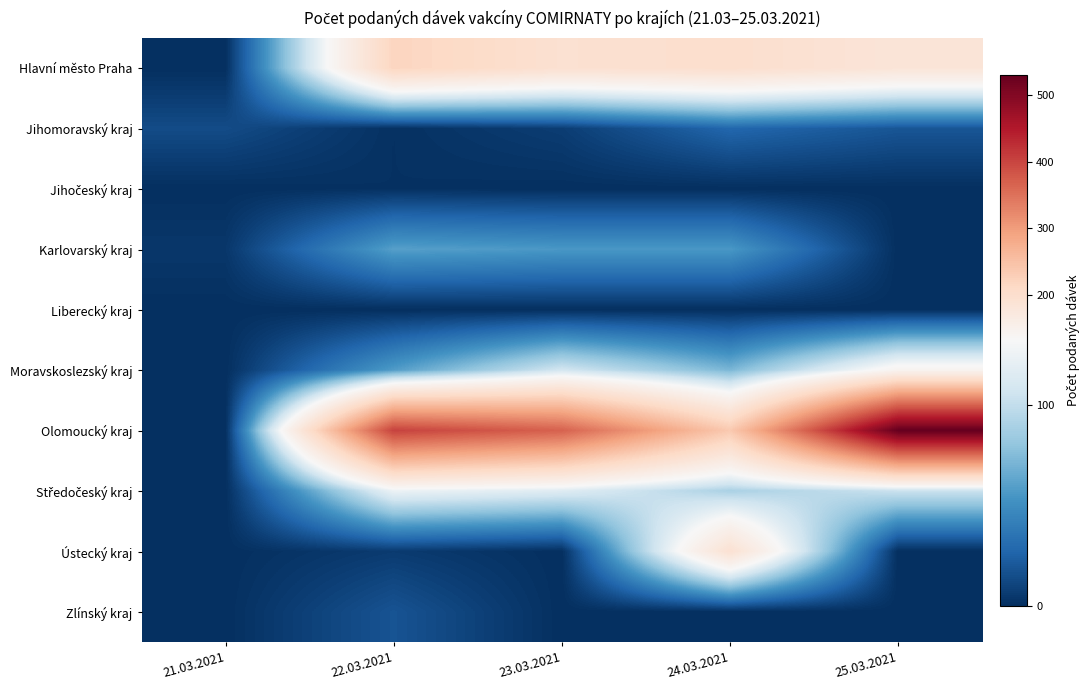

What is the maximum value shown in the chart?

530